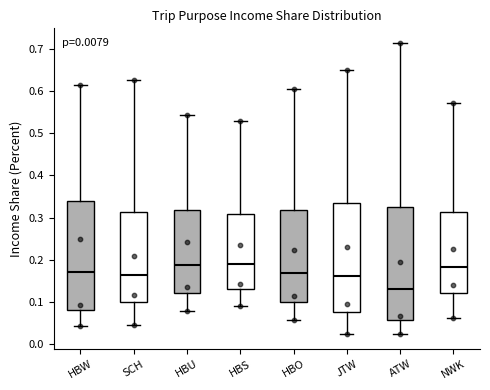

Which box has the lowest median line?

ATW